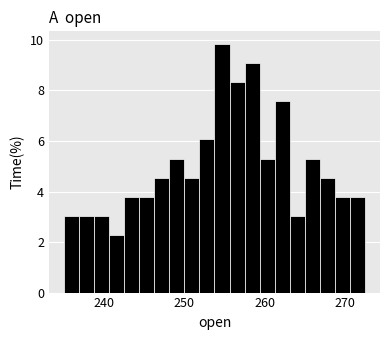

Around what value on the x-axis is the tallest bar? Give the approximate position of its centre, as read against the axis.

255